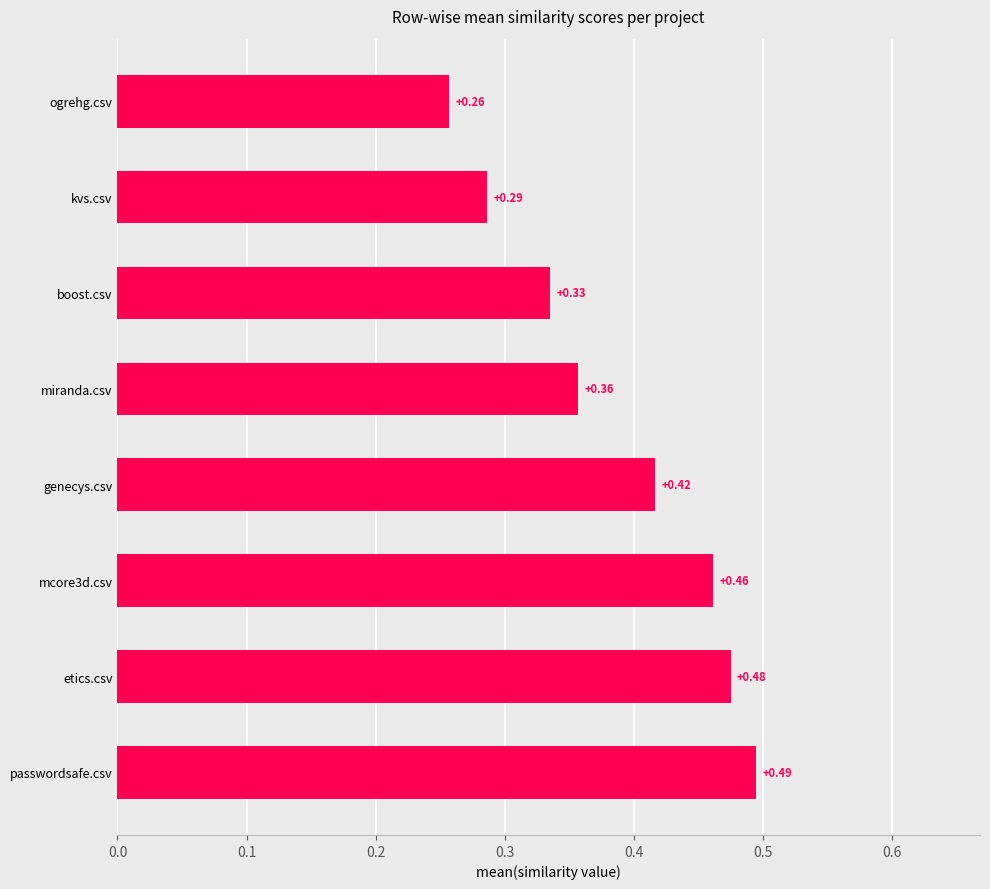

Are the bars grouped side by side (vs. stacked)?

No